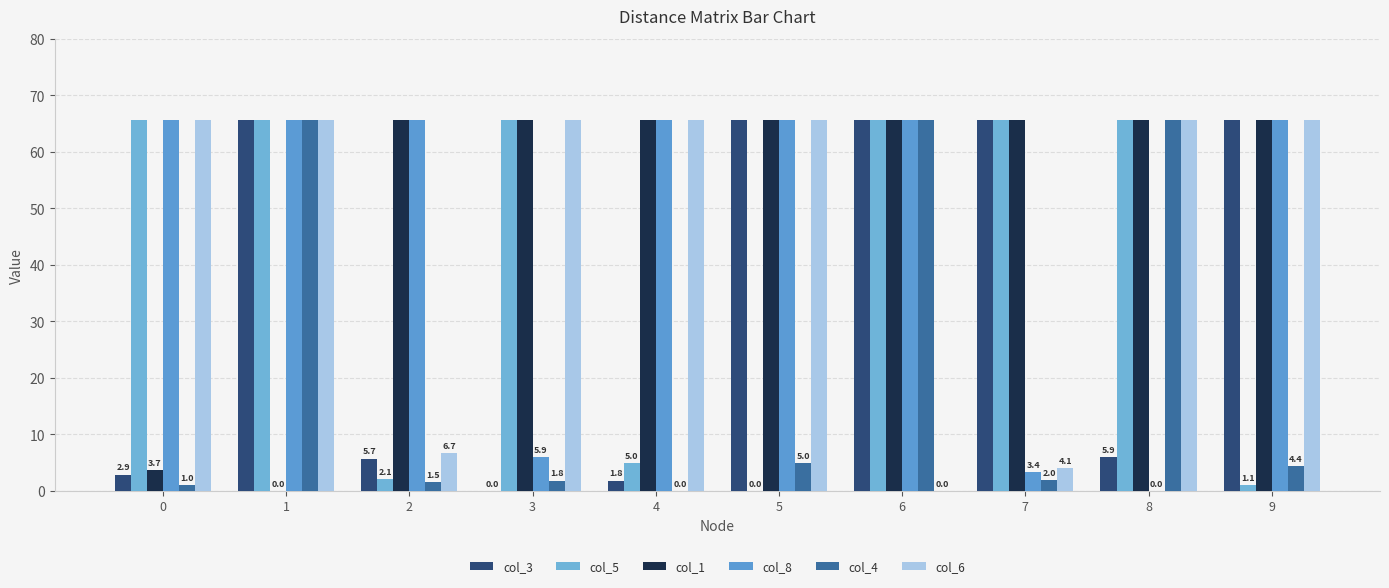

True or false: col_6 has a value of 20.4 at 6.

False